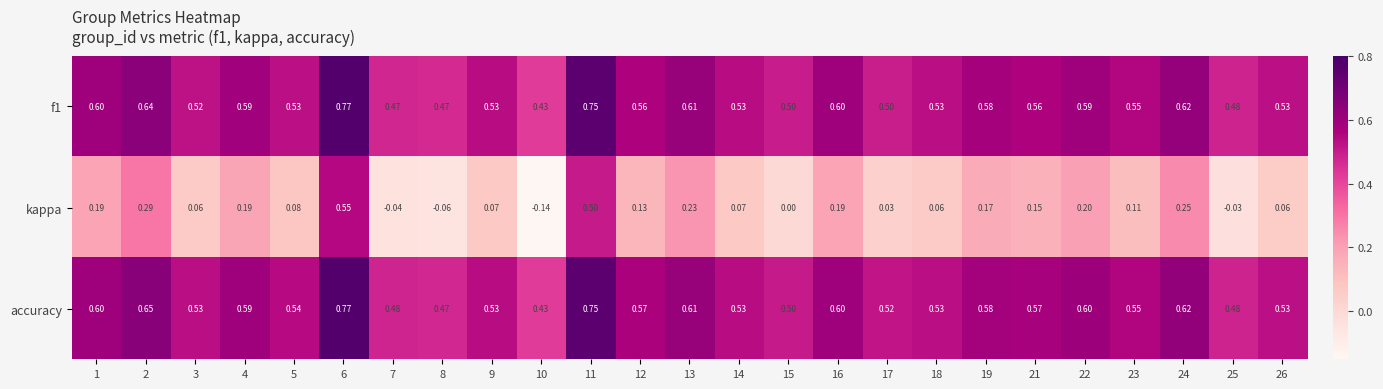

Which series has the largest range (max minus min)?

kappa